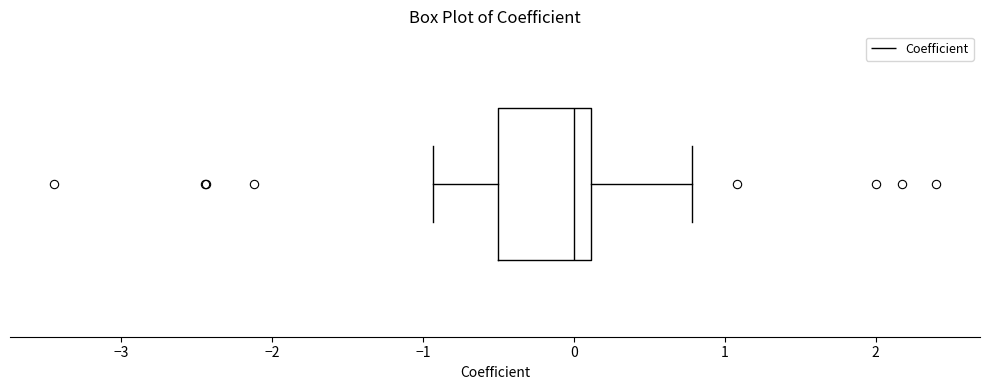

Where does the right whisker of the box end on the x-axis? The values are not printed on the chart, so give them approximately, as read against the axis.

0.8